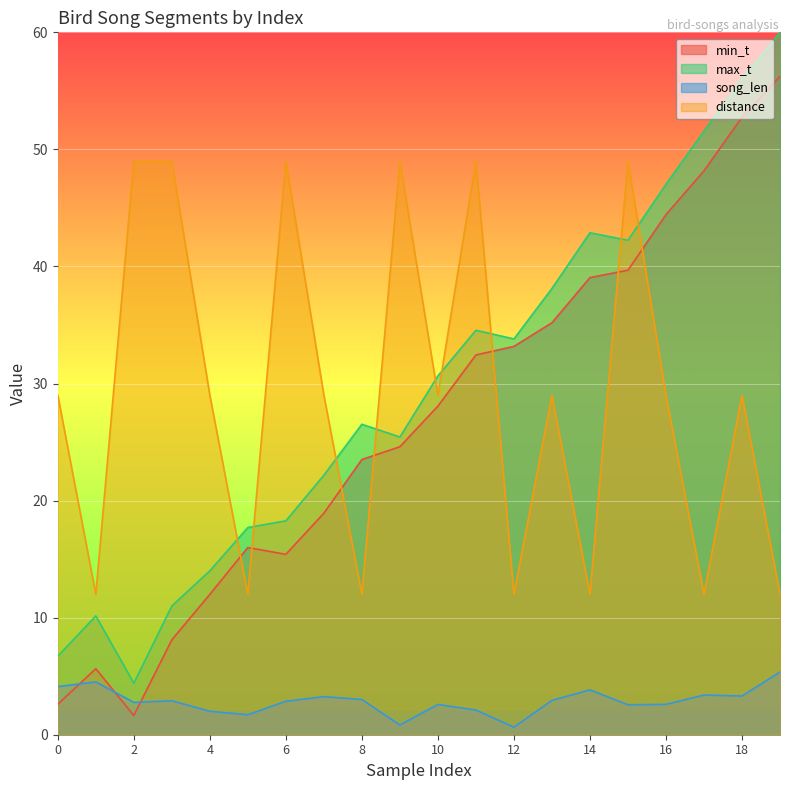

What is the average value of the distance series?

29.1